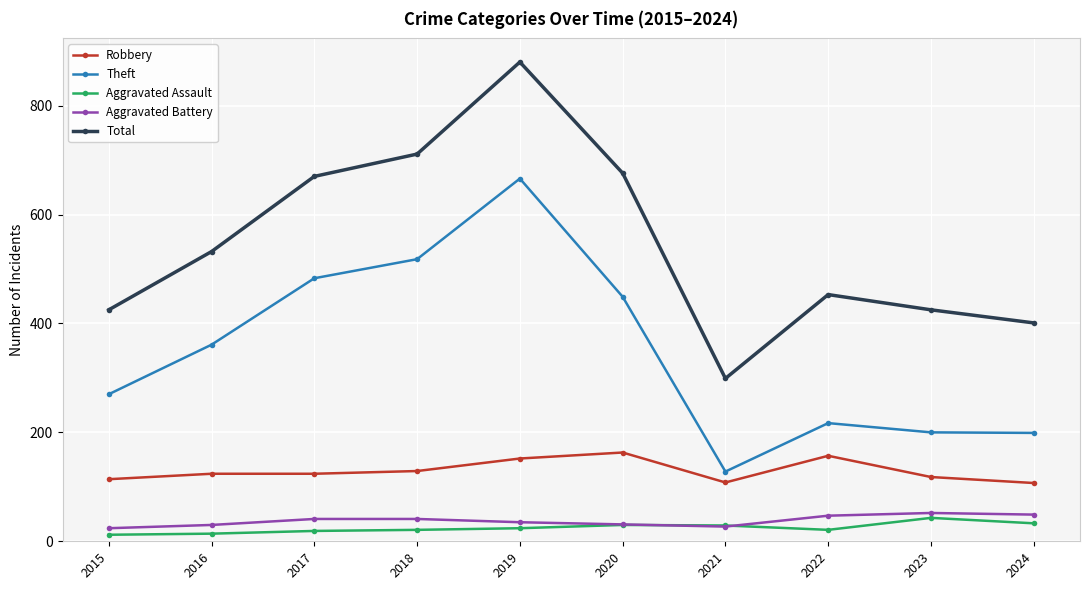

Rank the series at 2019 from highest to lowest value.

Total, Theft, Robbery, Aggravated Battery, Aggravated Assault